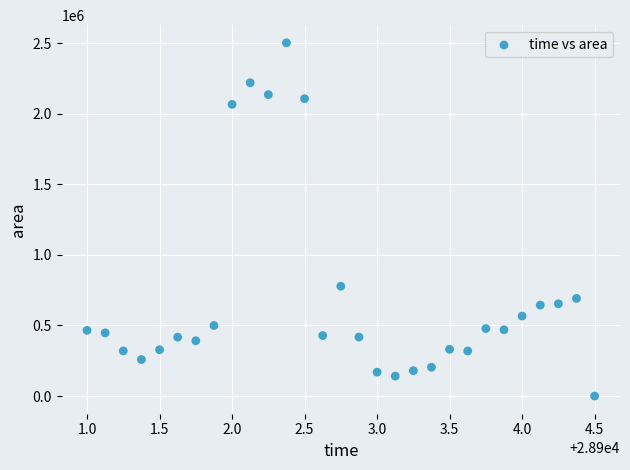

What is the range of Y values (max minus min)?

2502500